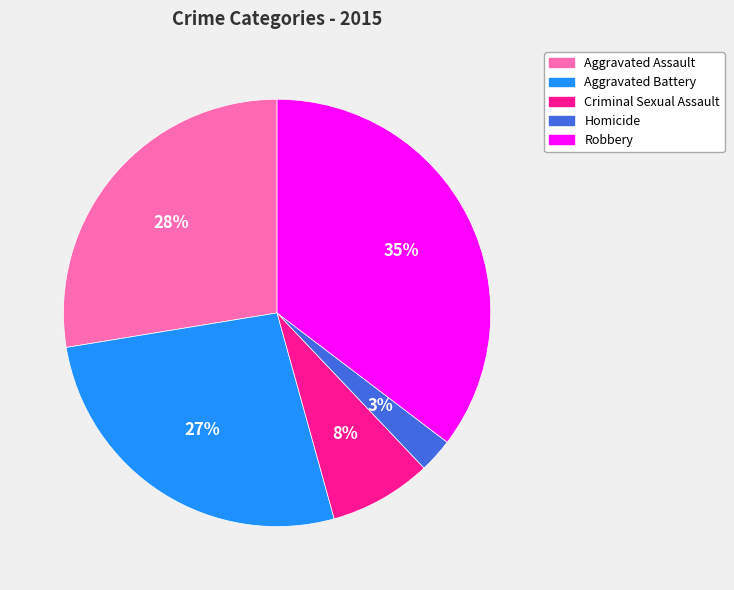

Which category has the biggest portion of the pie?

Robbery